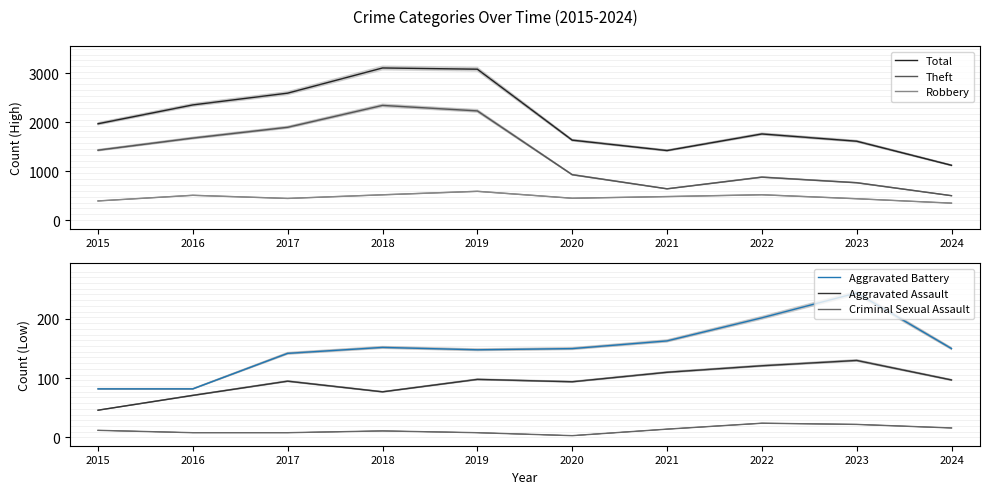

True or false: Criminal Sexual Assault and Aggravated Battery cross at least once.

False